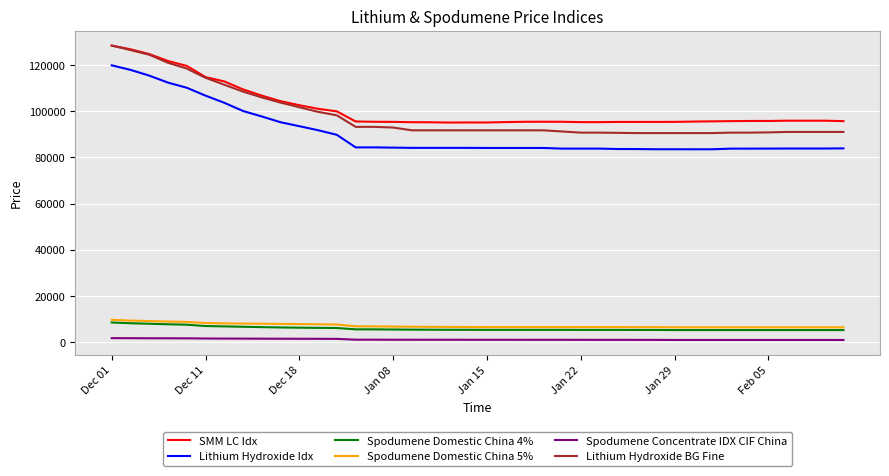

What is the maximum value for Lithium Hydroxide BG Fine?

128500